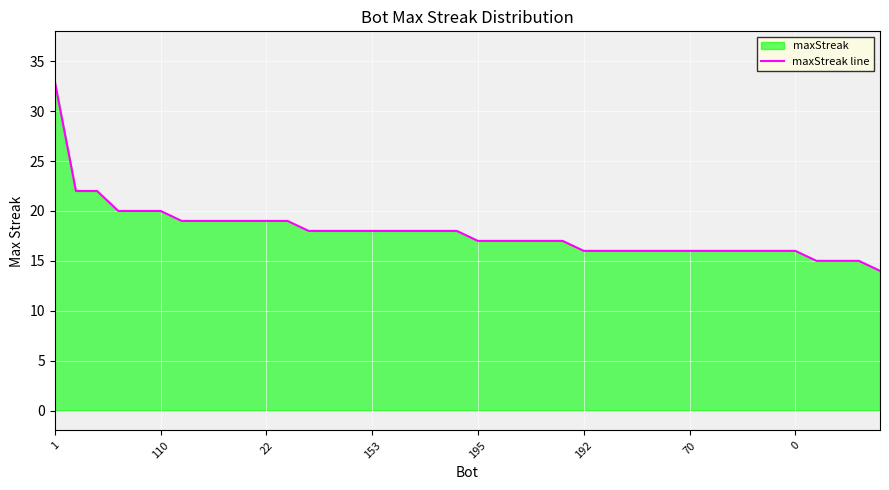

What is the difference between the maximum and minimum values?

19